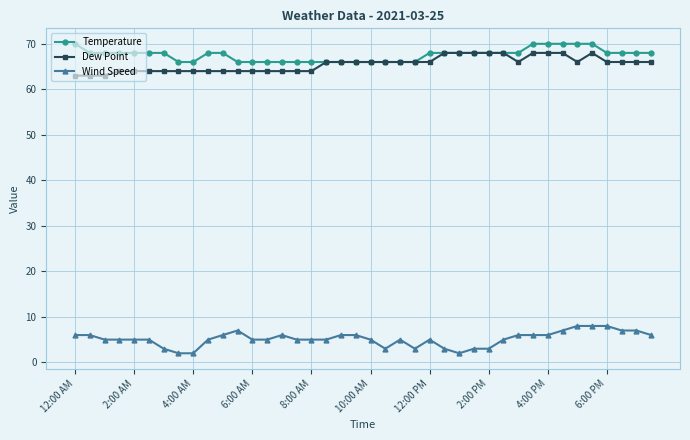

At how many categories does at least one series exceed 60?

40